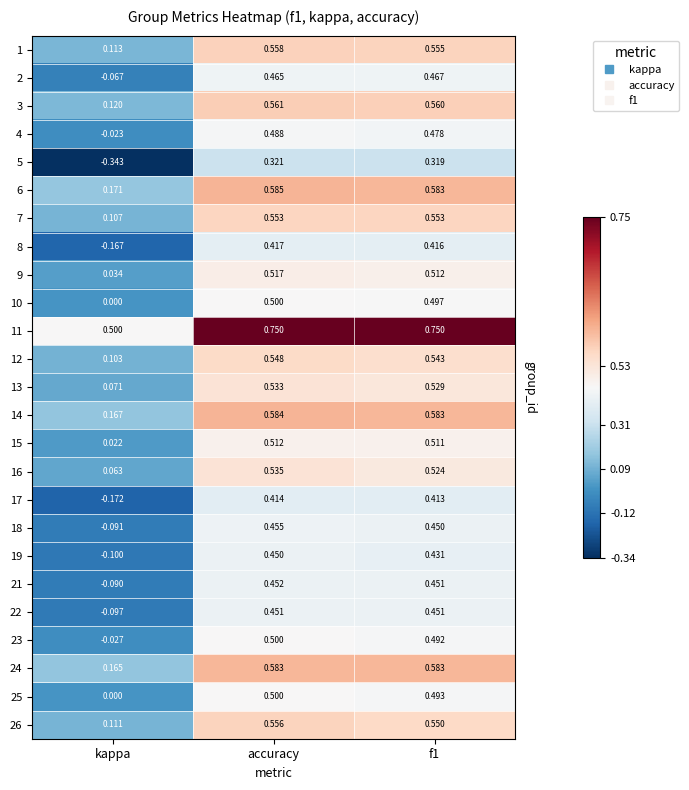

At which category is the sum across all series the highest?

accuracy